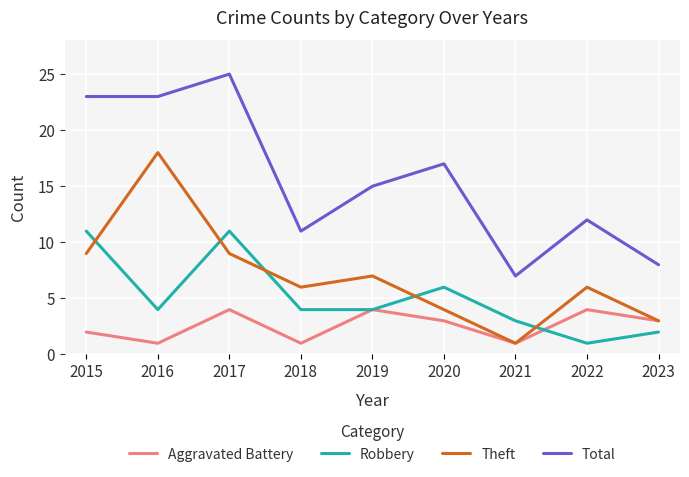

Where is the first local maximum for Aggravated Battery?

2017